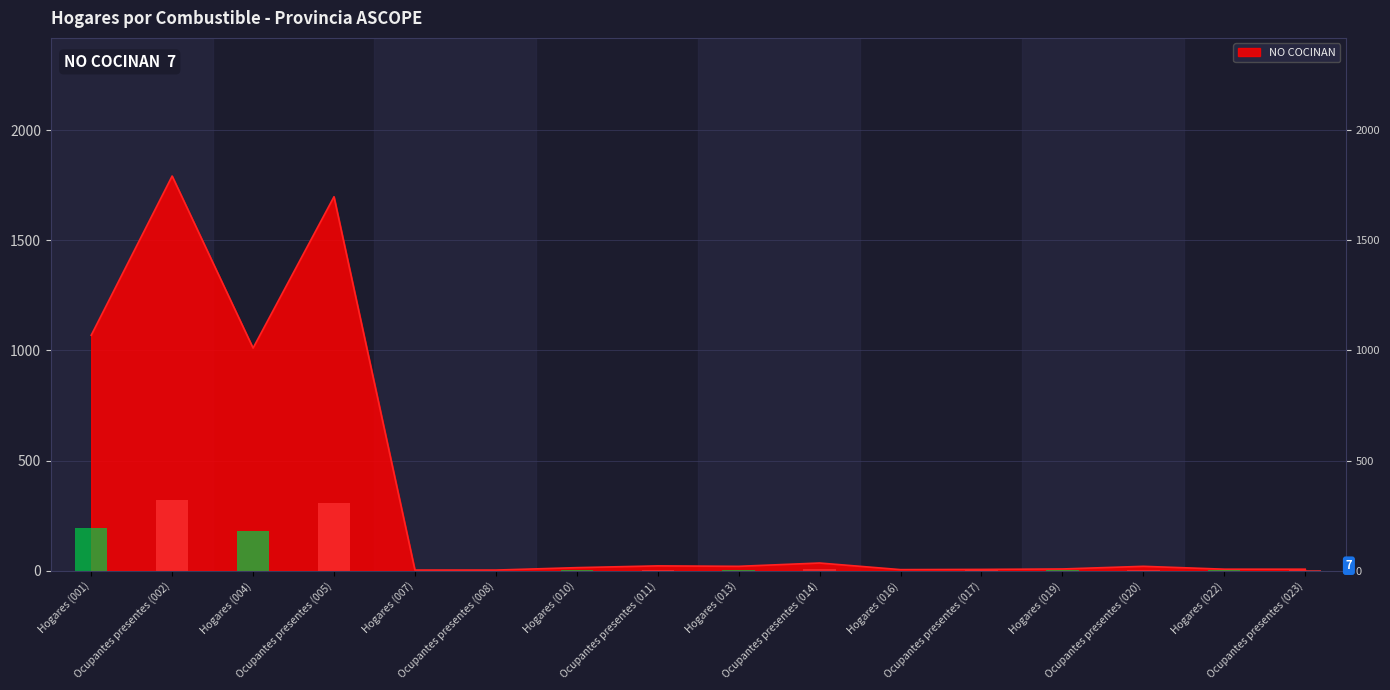

At which label does the data first exceed 20?

Hogares (001)